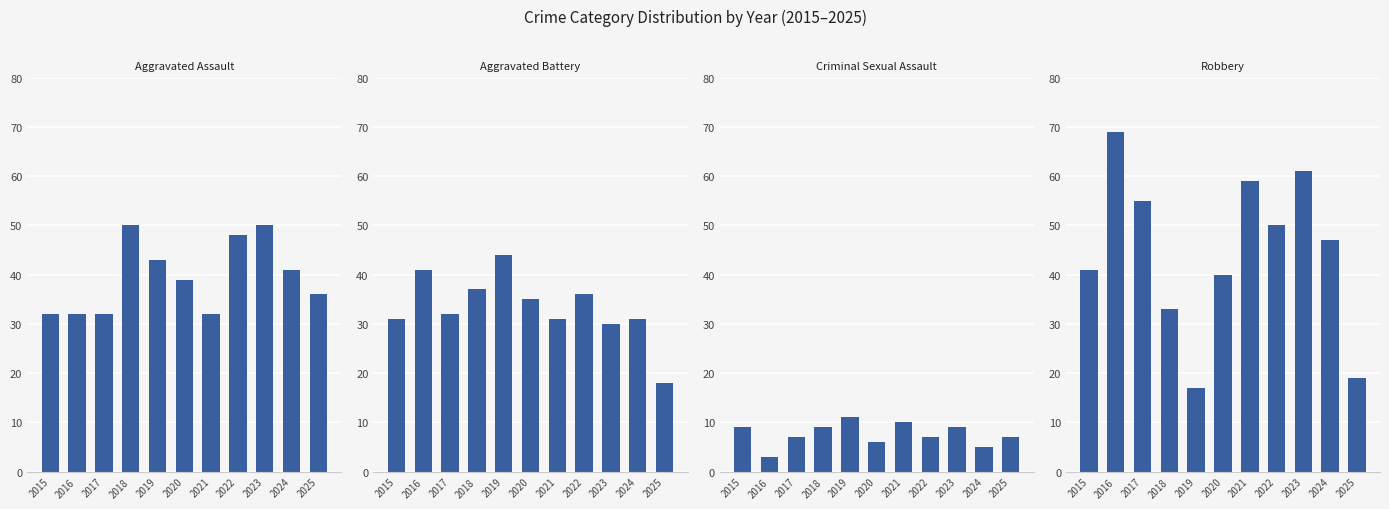

Rank the categories by Criminal Sexual Assault value from highest to lowest.

2019, 2021, 2015, 2018, 2023, 2017, 2022, 2025, 2020, 2024, 2016